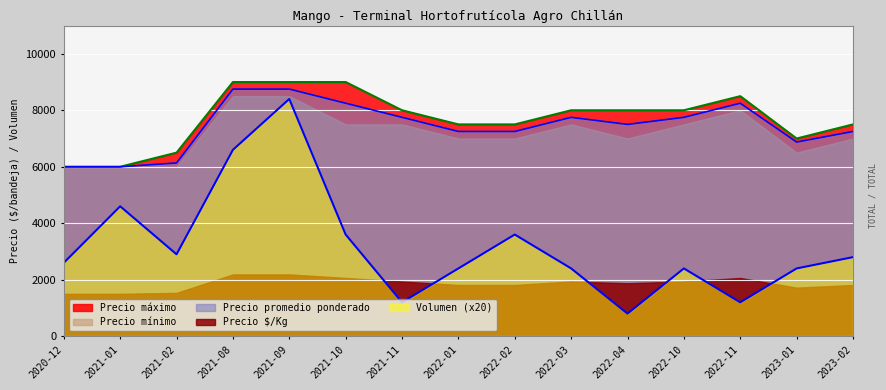

True or false: Precio mínimo and Precio máximo cross at least once.

False